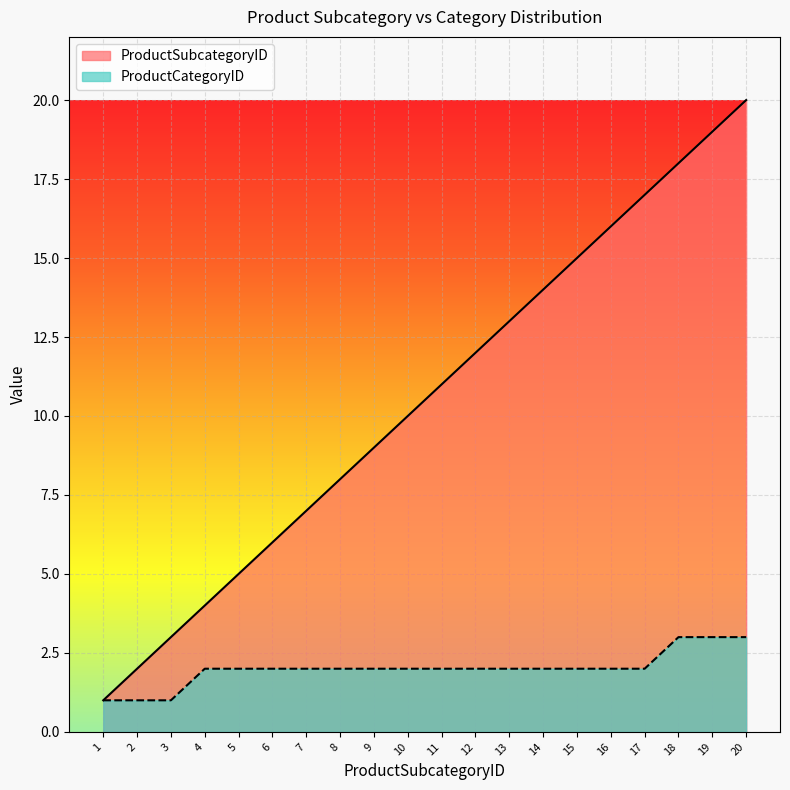

At which category is the sum across all series the highest?

20